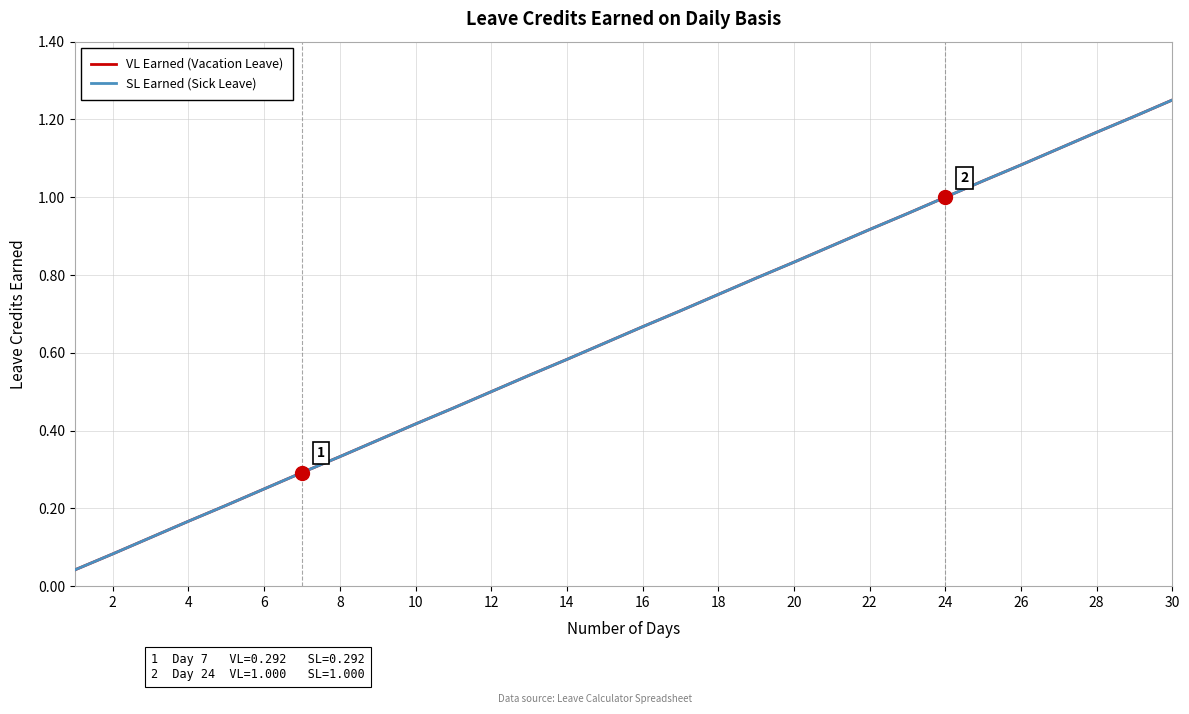

Does the chart display data point markers on the line(s)?

No